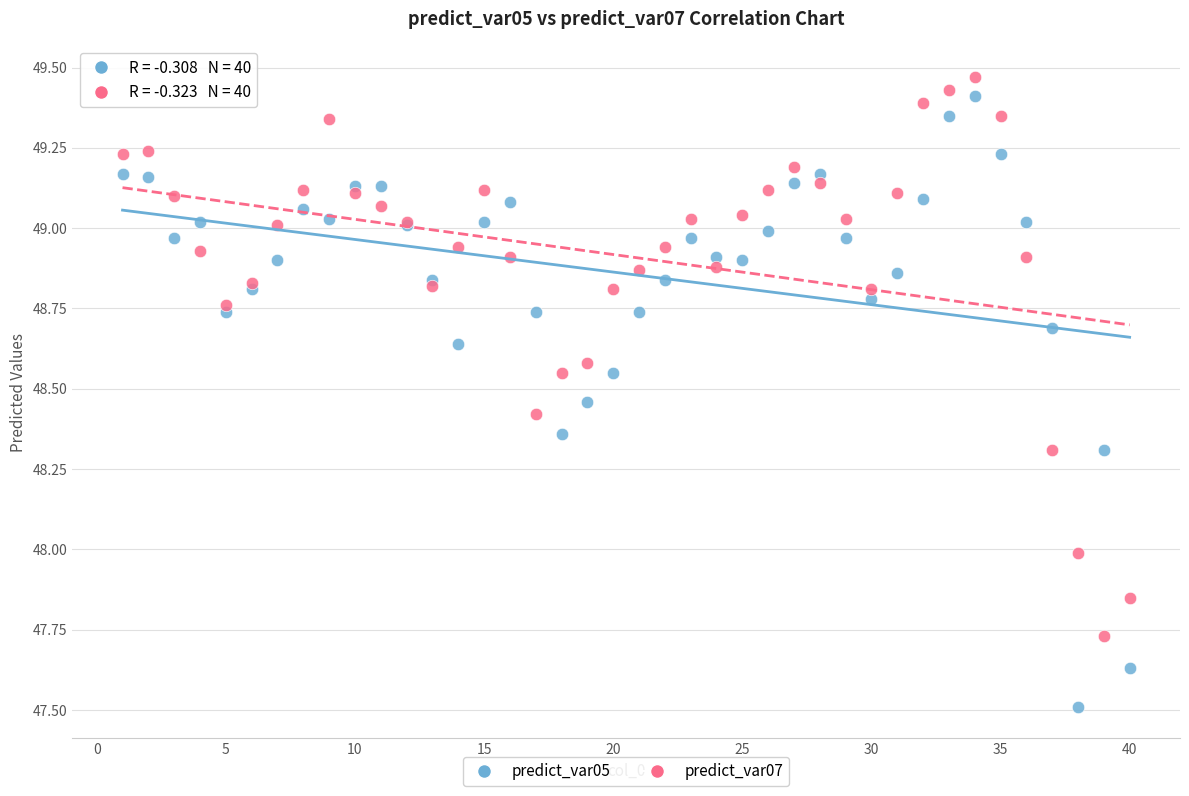

Which series contains the lowest Y value?

predict_var05